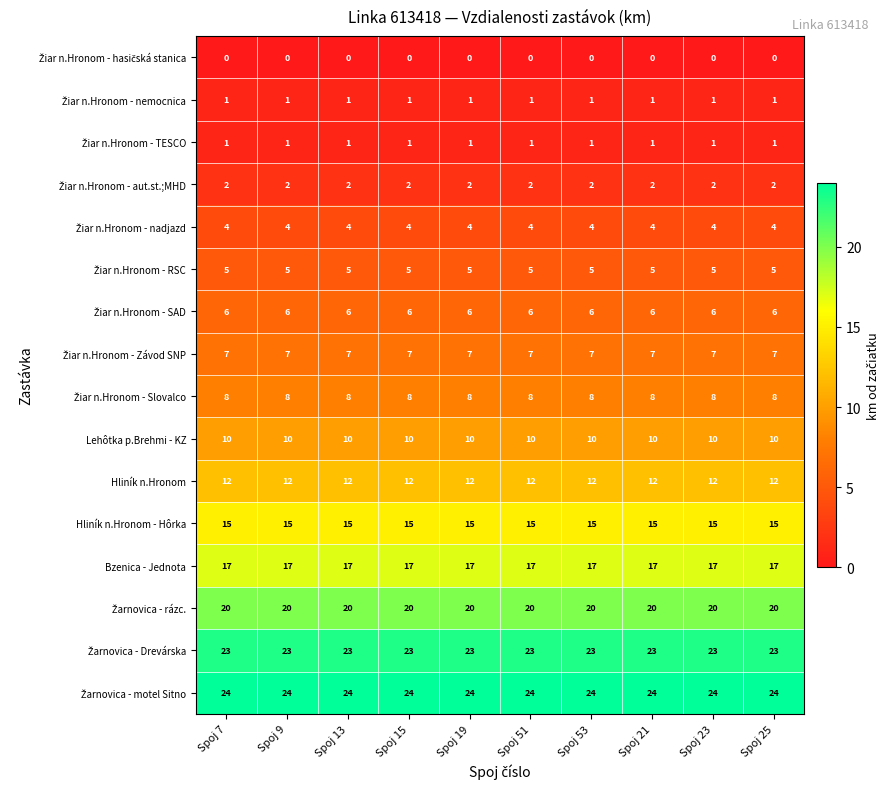

At how many categories does at least one series exceed 5?

10